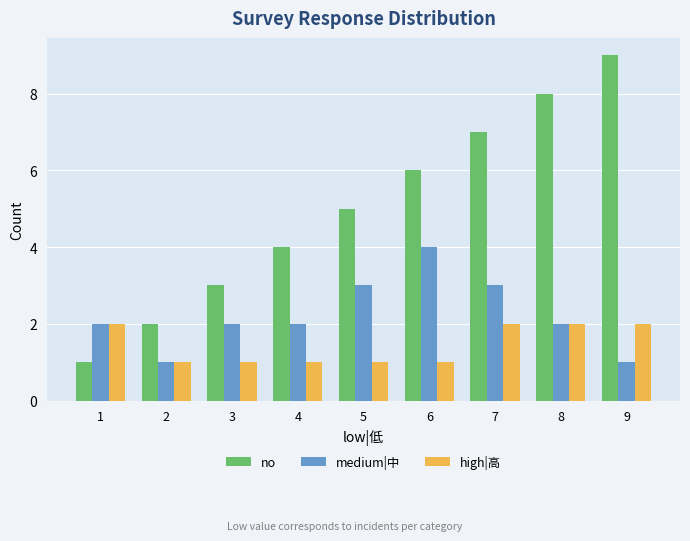

The value of high|高 at 7 is 2. True or false?

True